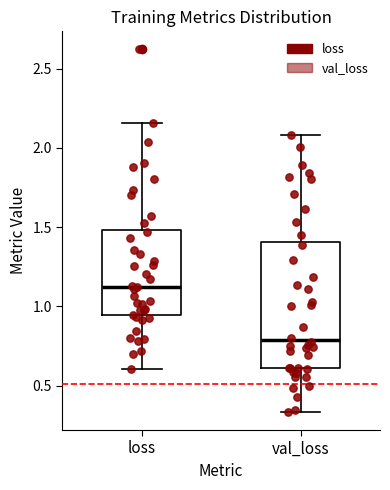

Where does the median line of the box for val_loss sit on the y-axis? The values are not printed on the chart, so give them approximately, as read against the axis.

0.80